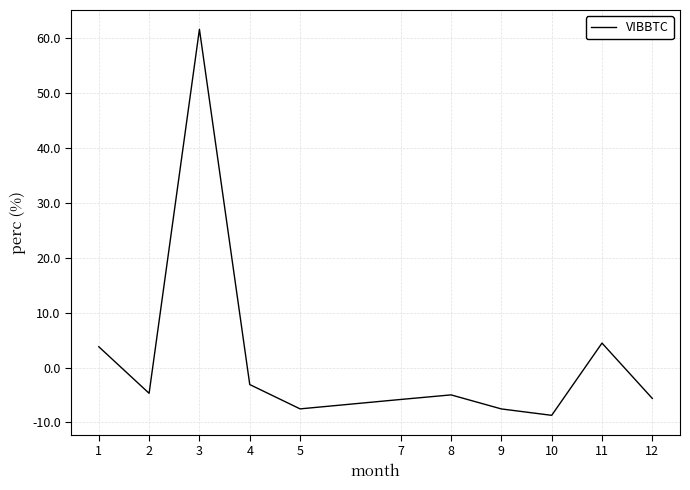

Where is the first local maximum?

3